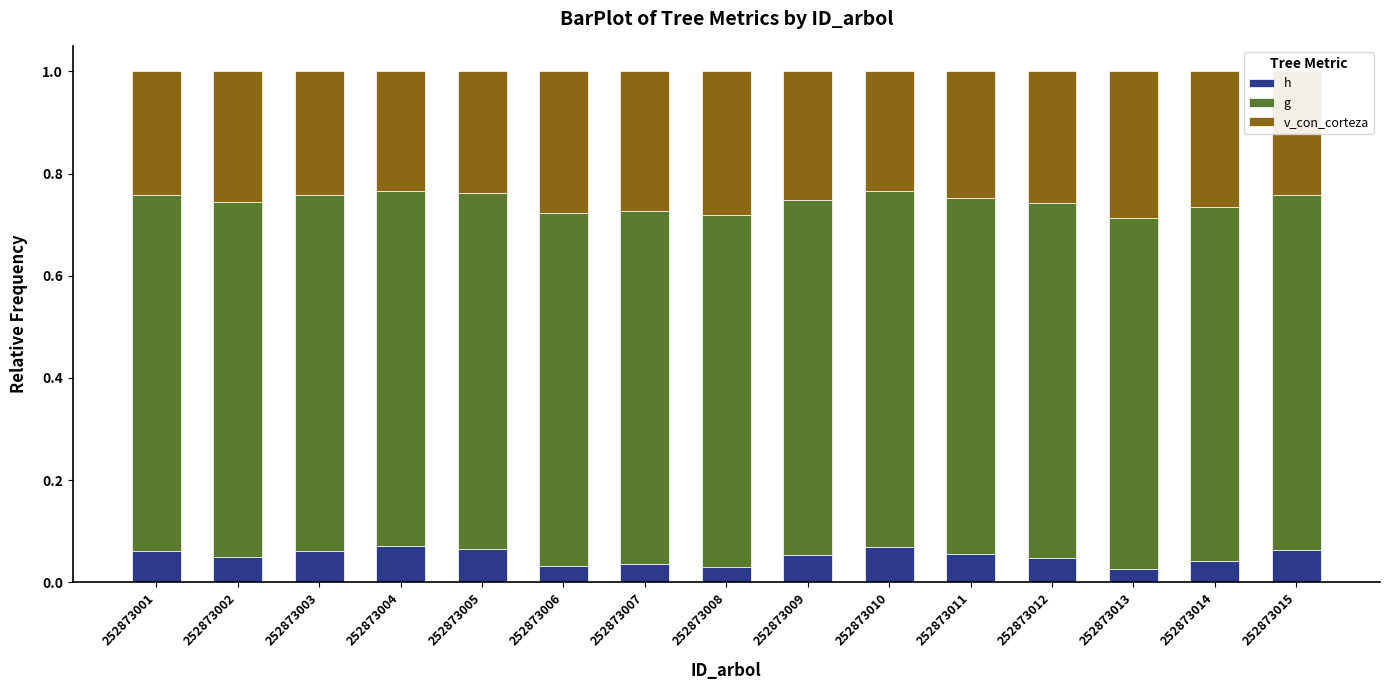

The h series shows 0.1 at 252873014. True or false?

False